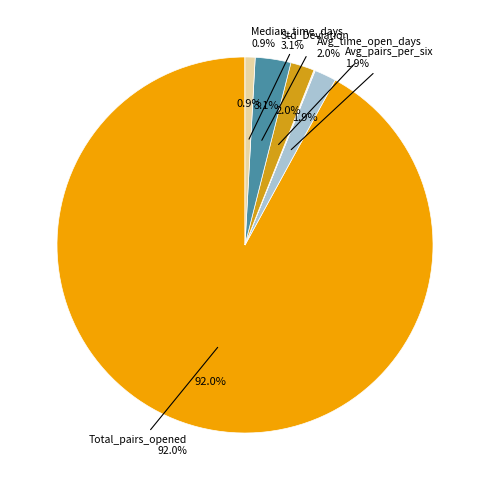

Combined, do Average_time_pairs_are_open_in_days and Average_number_of_round-trip_trades_per account for over 50%?

No